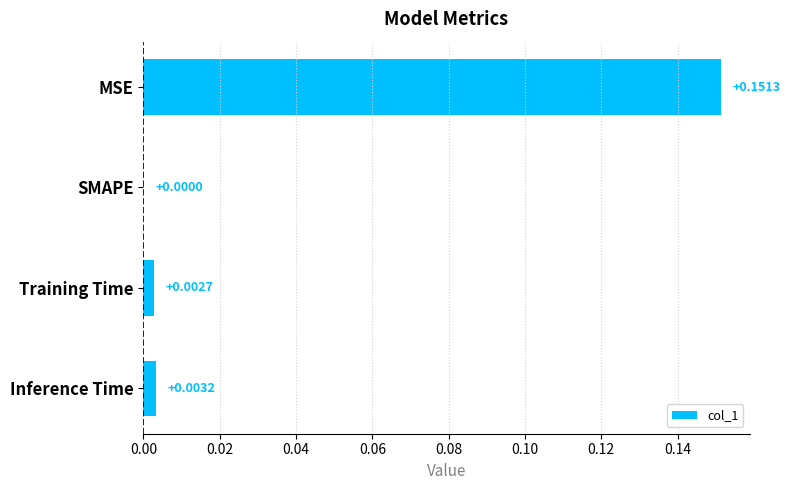

Which category has the highest value across all series?

MSE